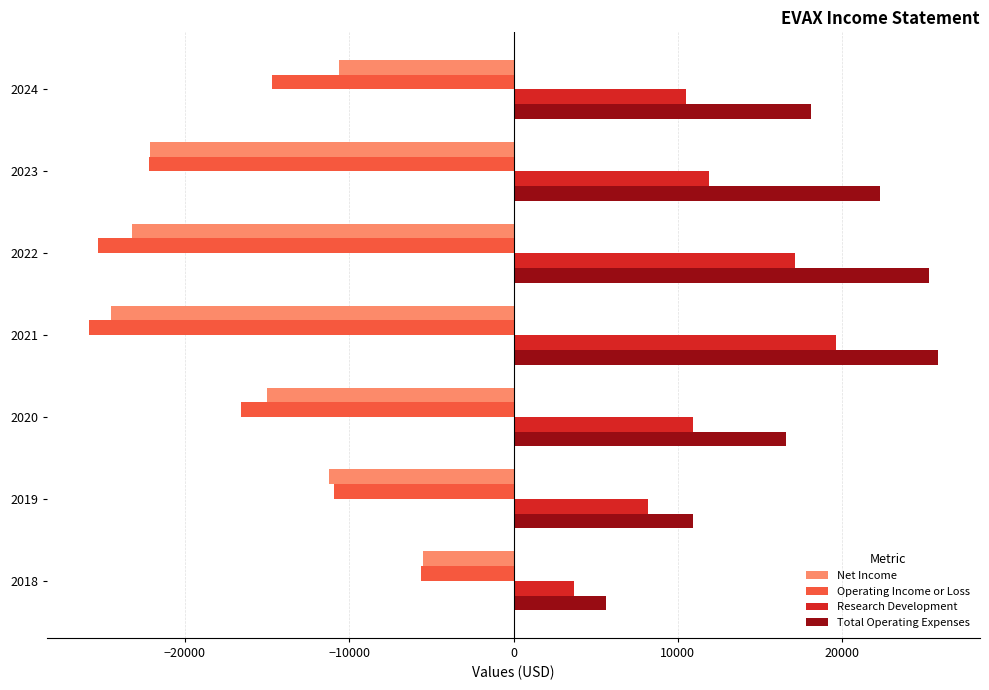

How many data points in Net Income are less than -15000?

3